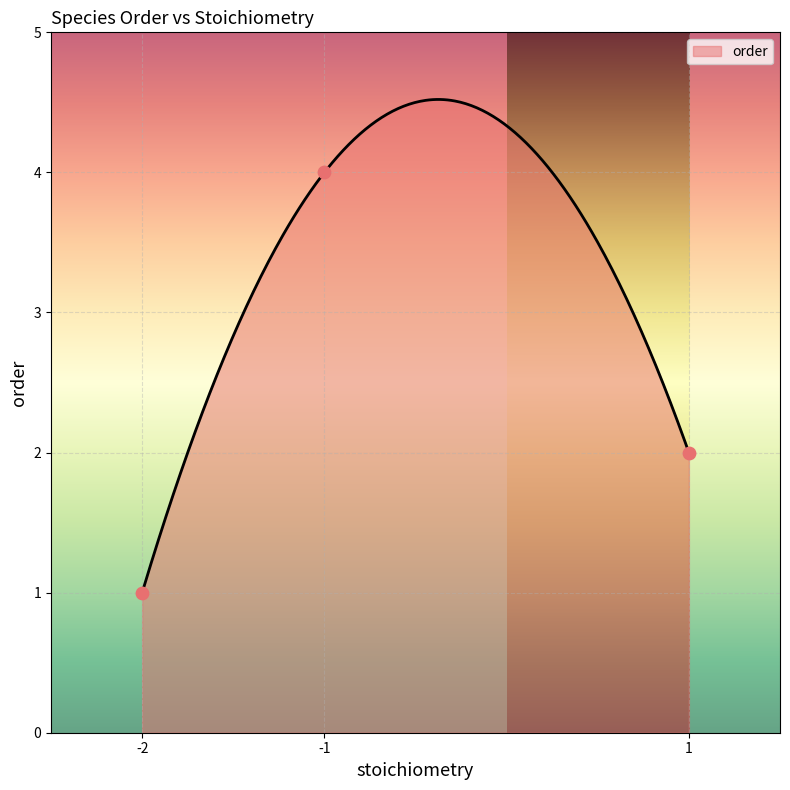

What is the ratio of the value at -1 to the value at 1?

2.0